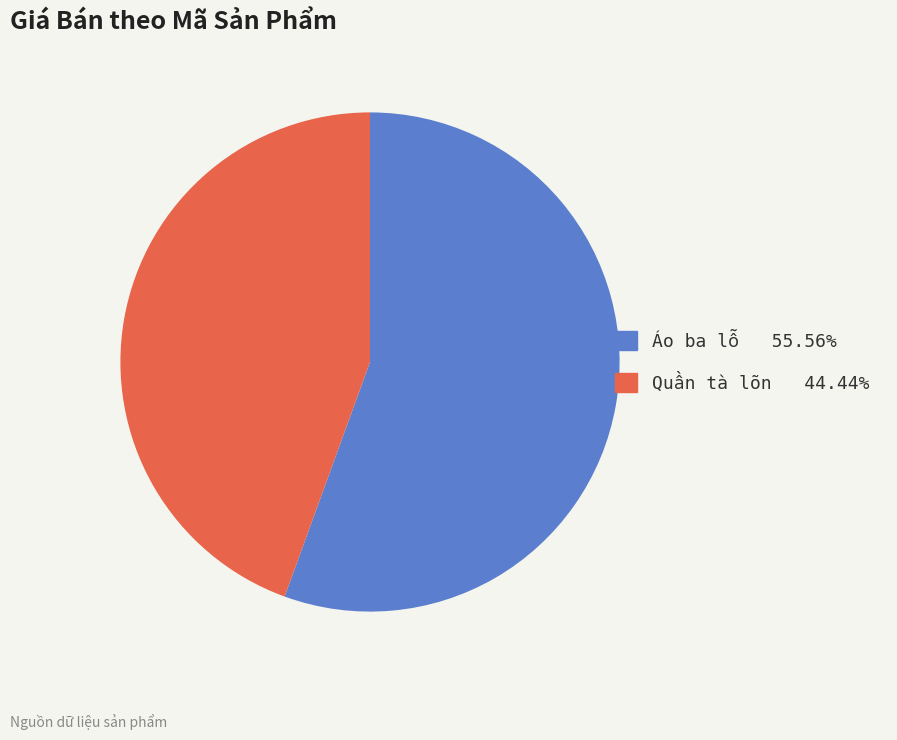

Is there a majority slice in this chart?

Yes